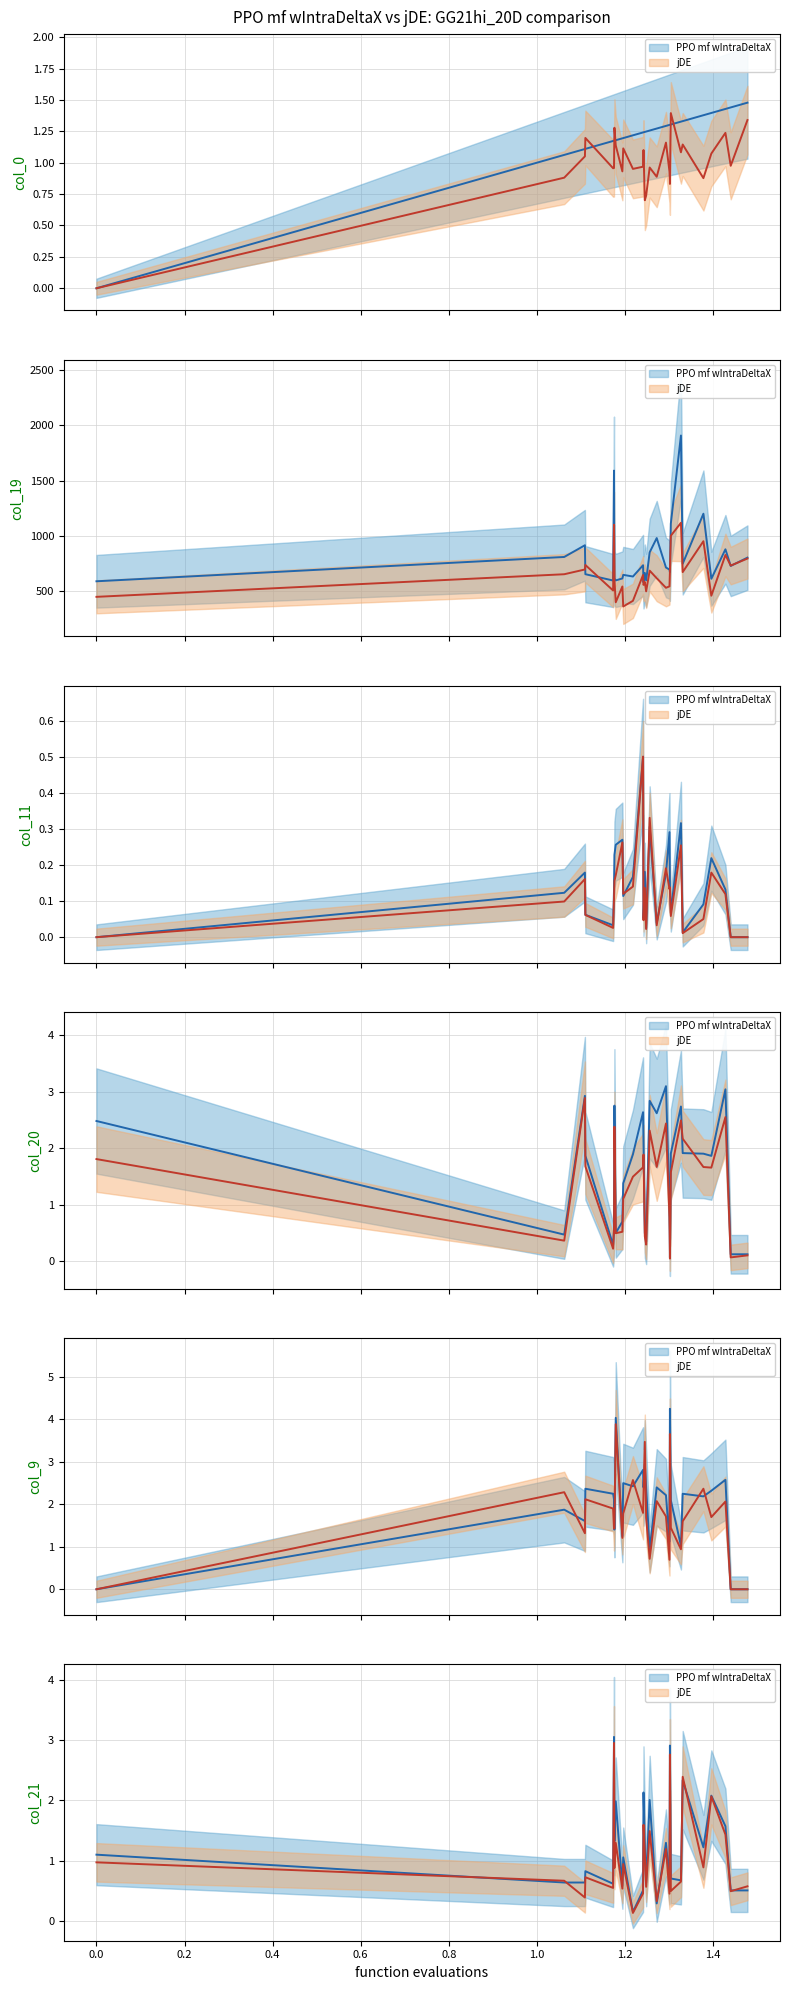

Does the chart have visible grid lines?

Yes